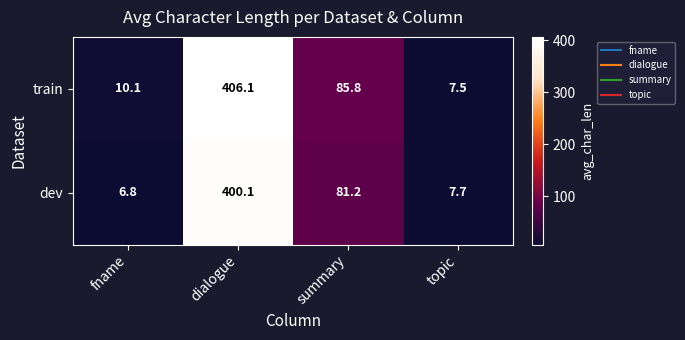

True or false: train has a value of 406.1 at dialogue.

True